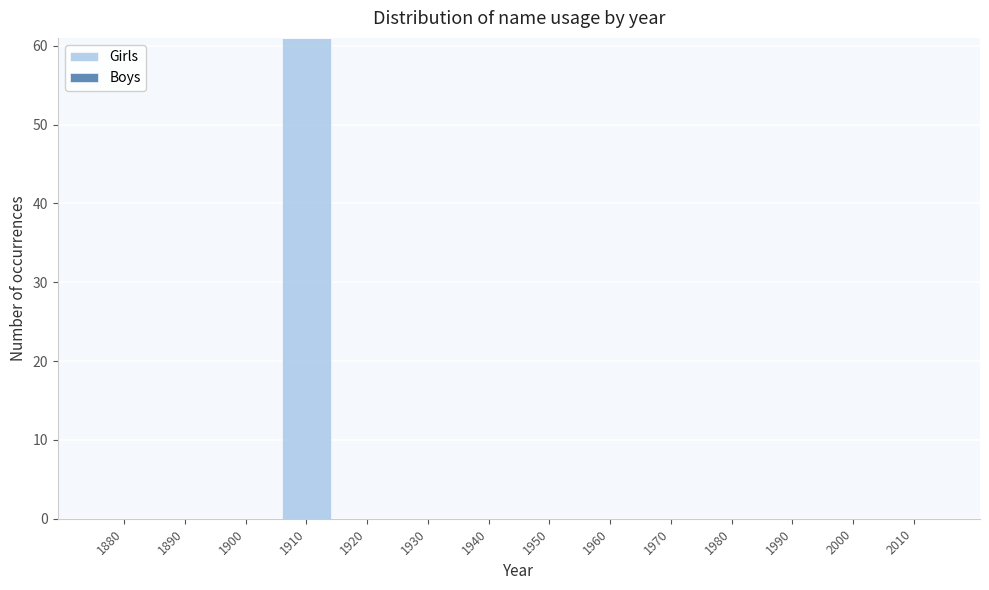

Reading left to right, what are all the values shown in this chart?

1880=0	1890=0	1900=0	1910=61	1920=0	1930=0	1940=0	1950=0	1960=0	1970=0	1980=0	1990=0	2000=0	2010=0